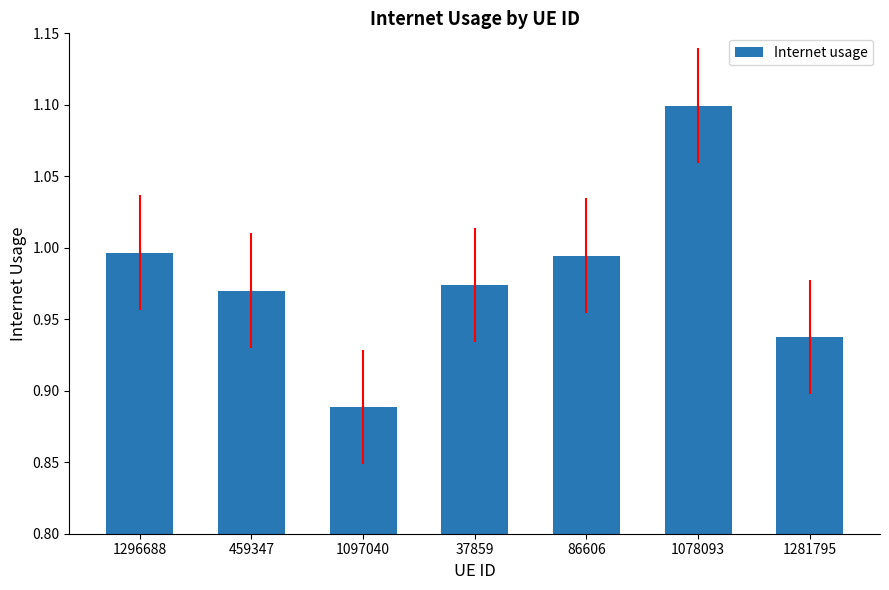

What is the greatest value displayed?

1.1